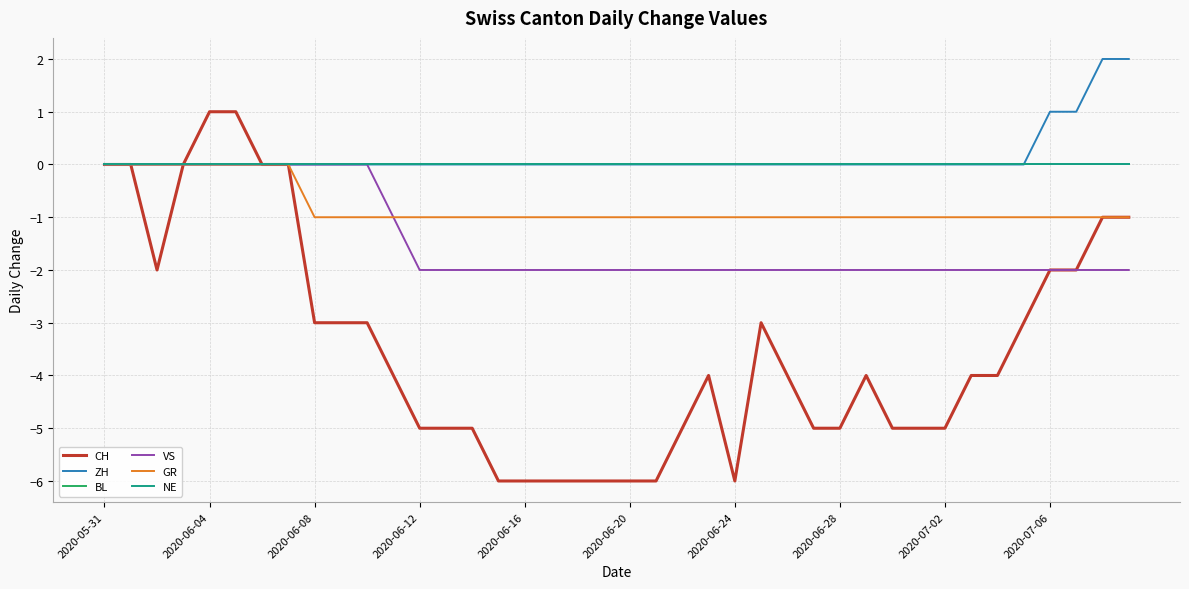

Is this an area chart (filled region under the line)?

No